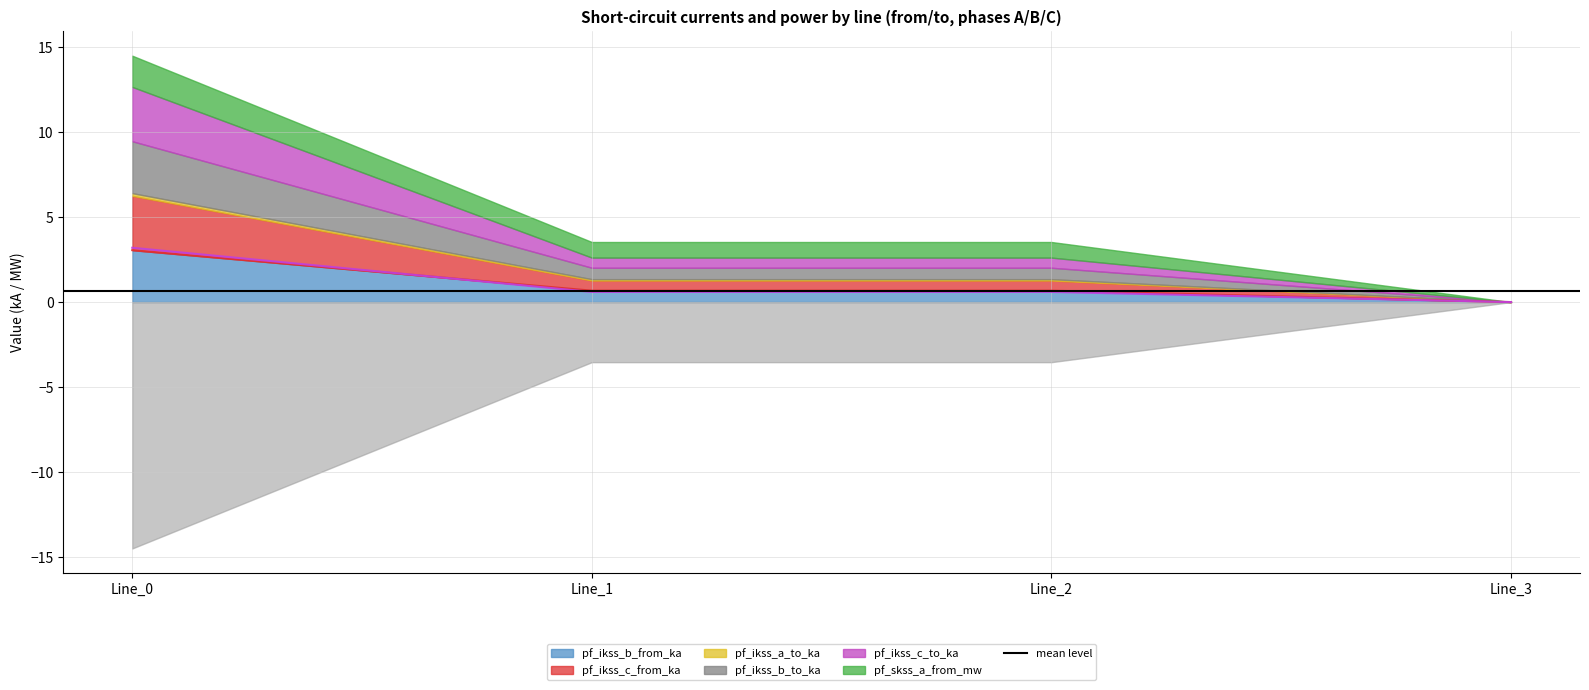

What is the highest value of the pf_ikss_c_from_ka series?

3.2